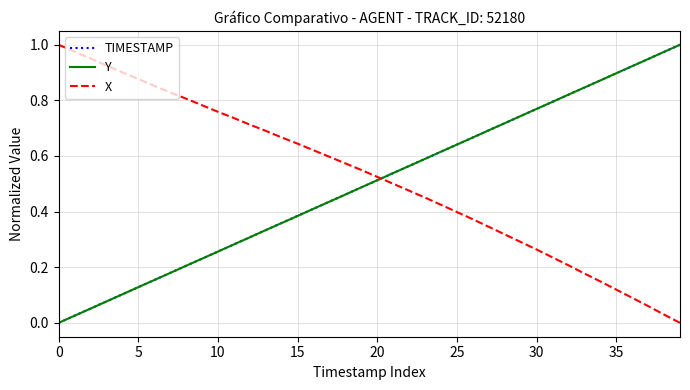

True or false: X and Y cross at least once.

True